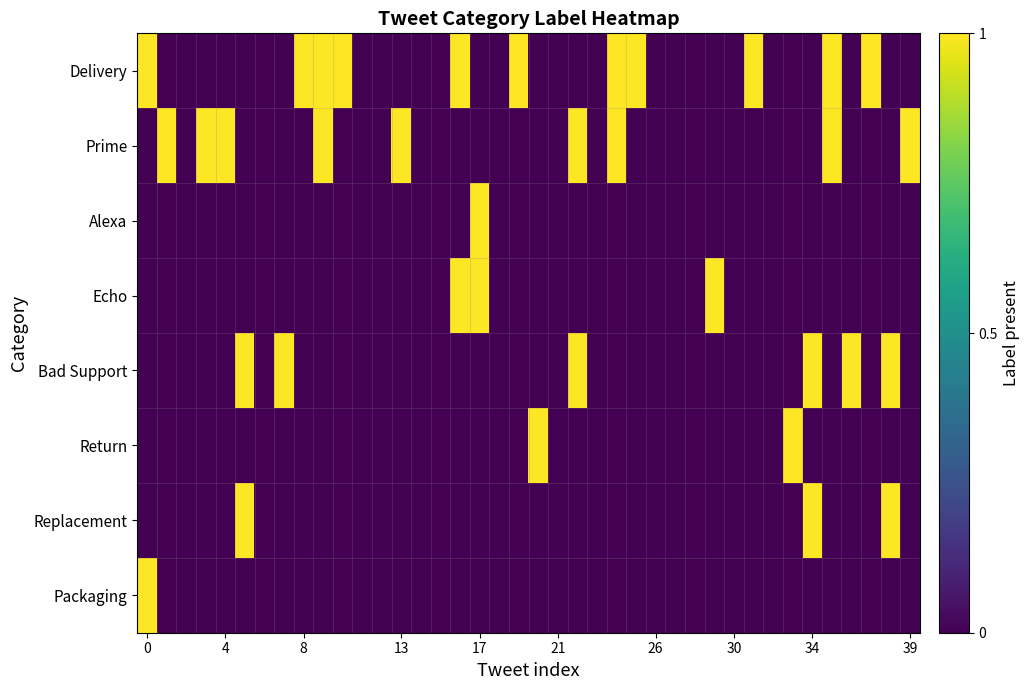

How many data points does each series have?

40